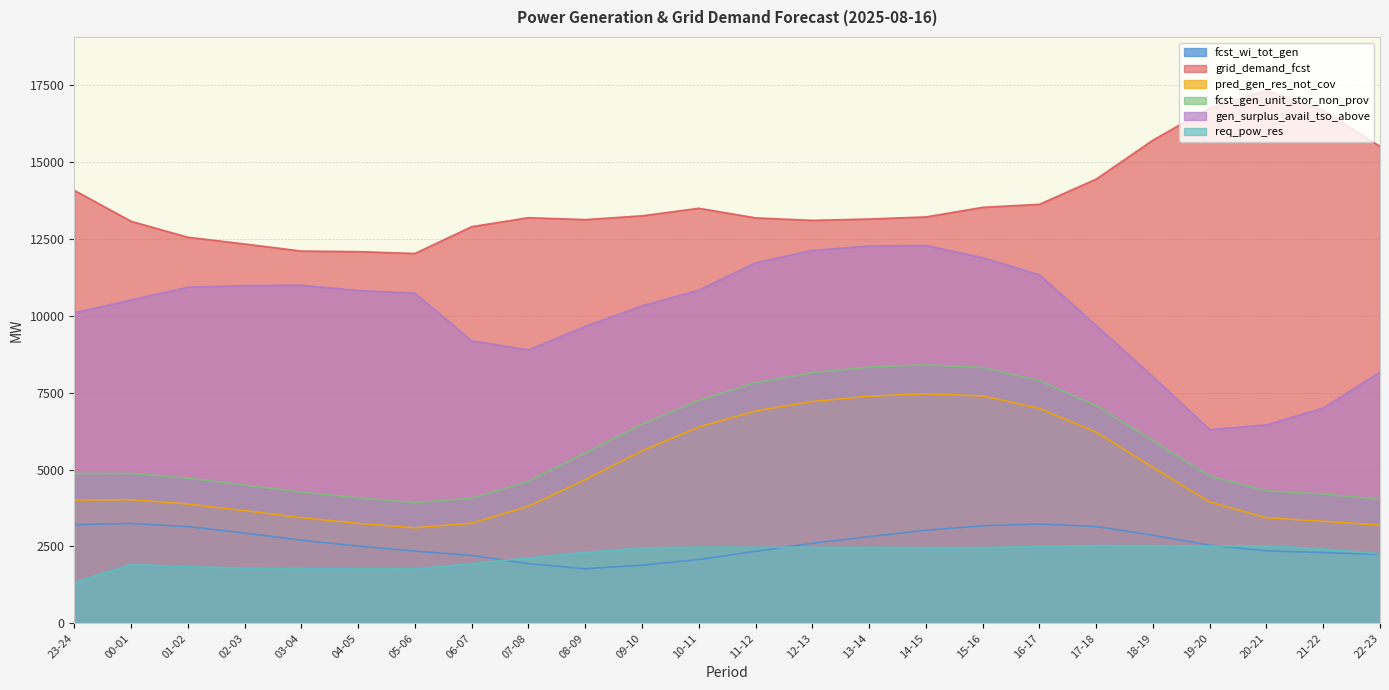

At how many categories does at least one series exceed 1796?

24